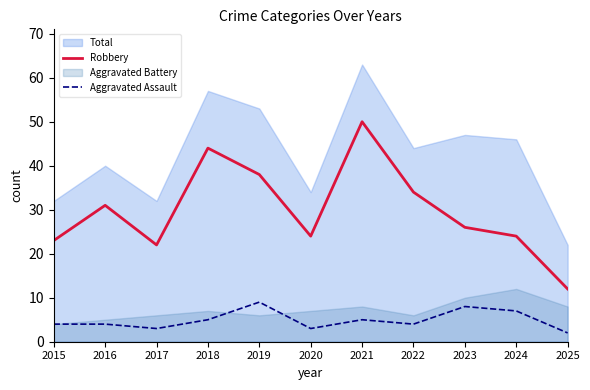

The Robbery series shows 24 at 2024. True or false?

True